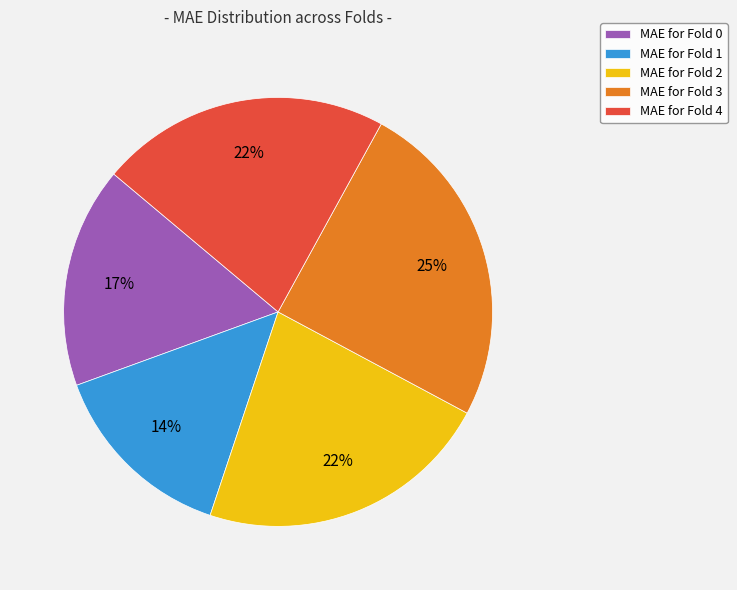

How many segments does this pie chart have?

5